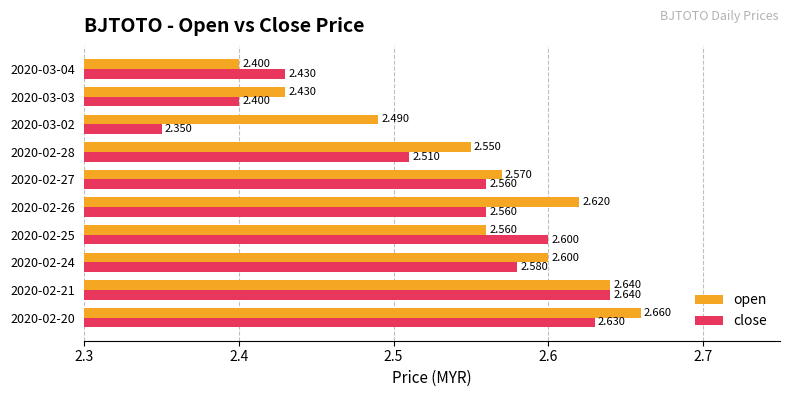

Which series has the widest spread of values?

close